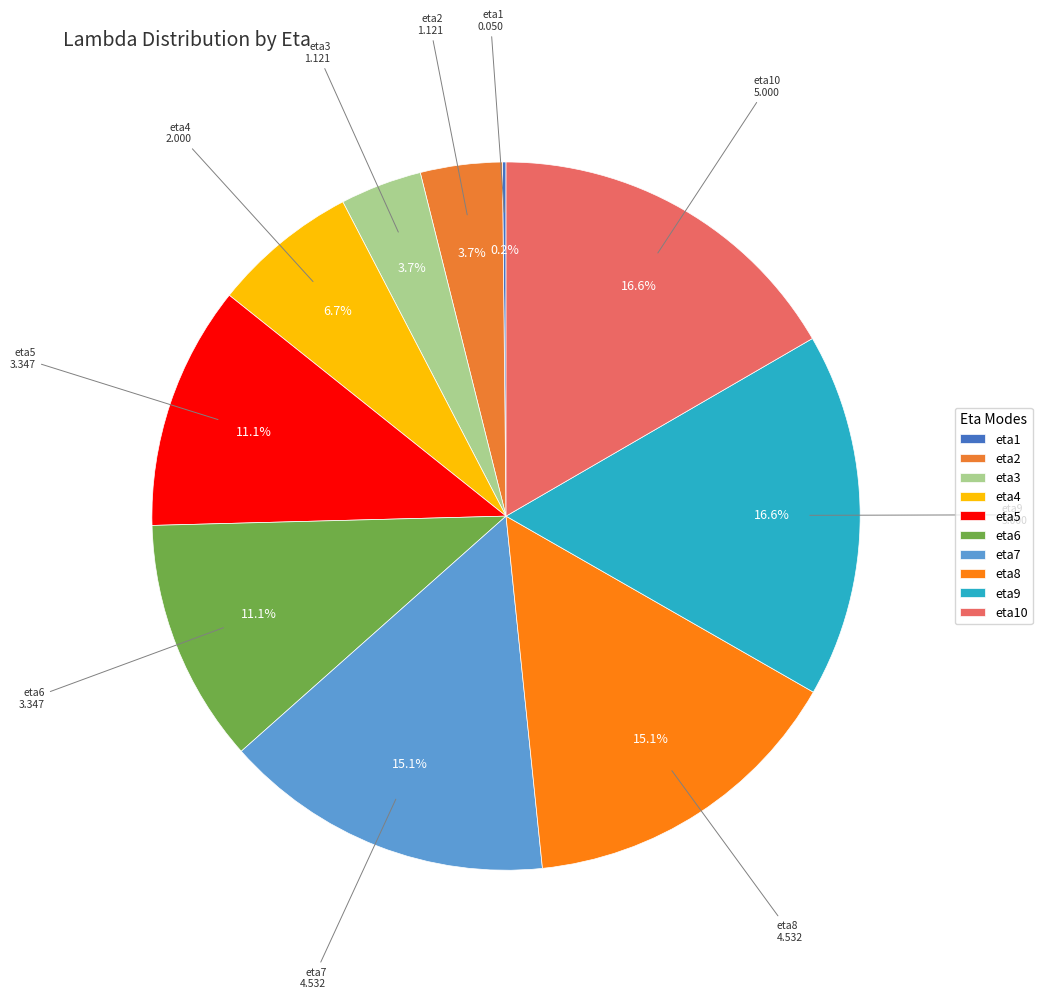

What portion of the pie excludes eta4?

93.3%